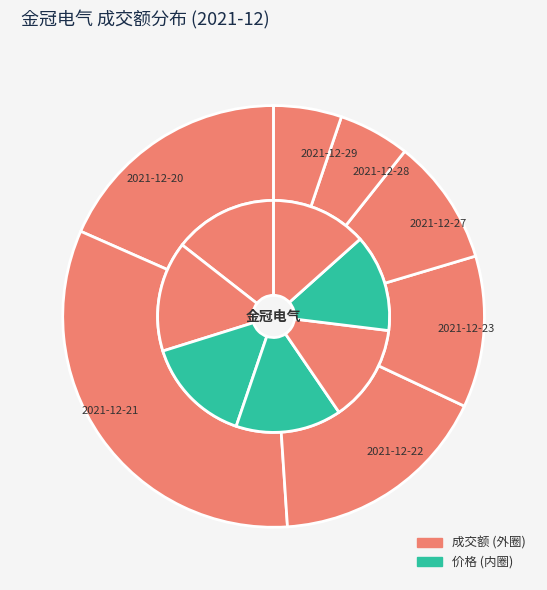

What is the change in value from 2021-12-22 to 2021-12-27?

-18423952